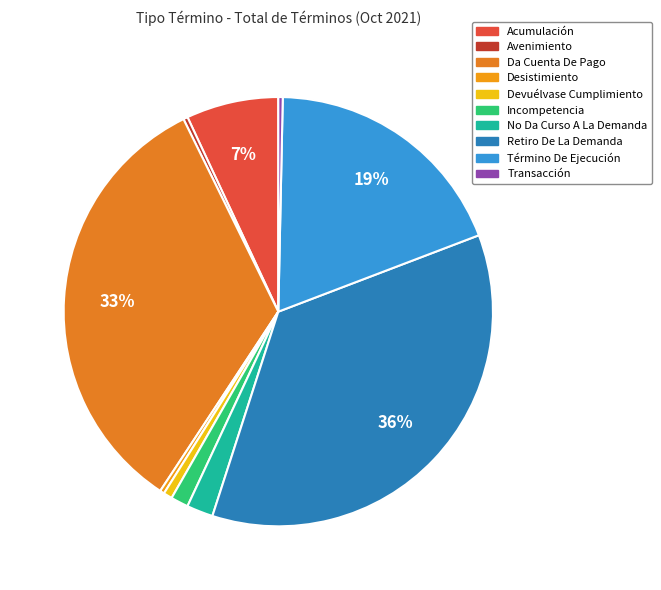

Do Retiro De La Demanda and Da Cuenta De Pago together represent more than half of the pie?

Yes